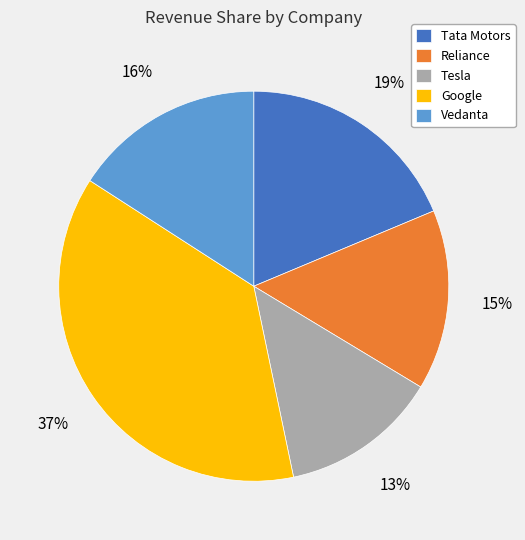

Between Reliance and Vedanta, which is larger?

Vedanta